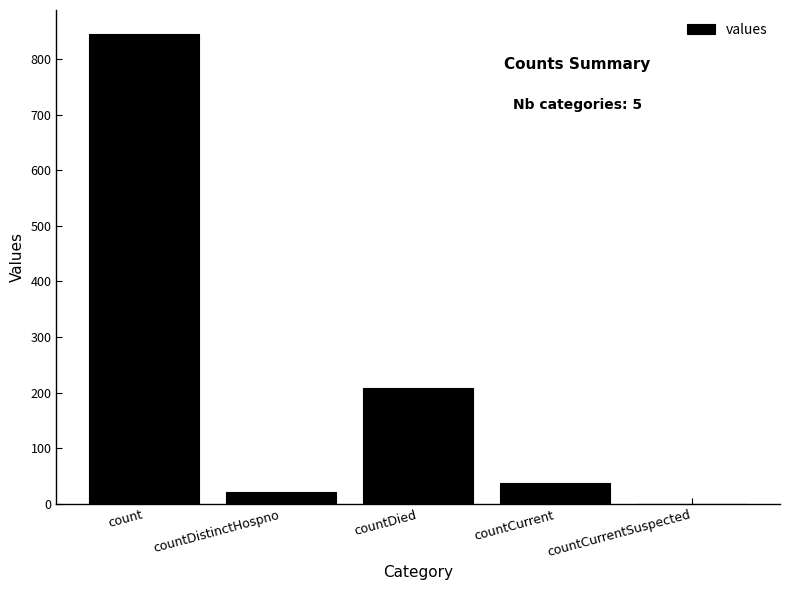

At which category does the chart reach its peak across all series?

count